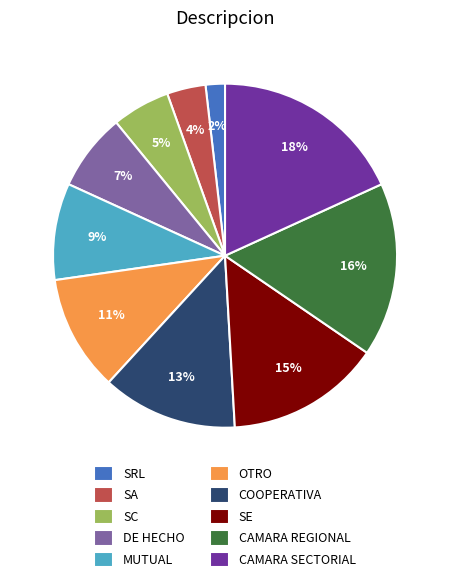

Which has a higher value, CAMARA REGIONAL or OTRO?

CAMARA REGIONAL